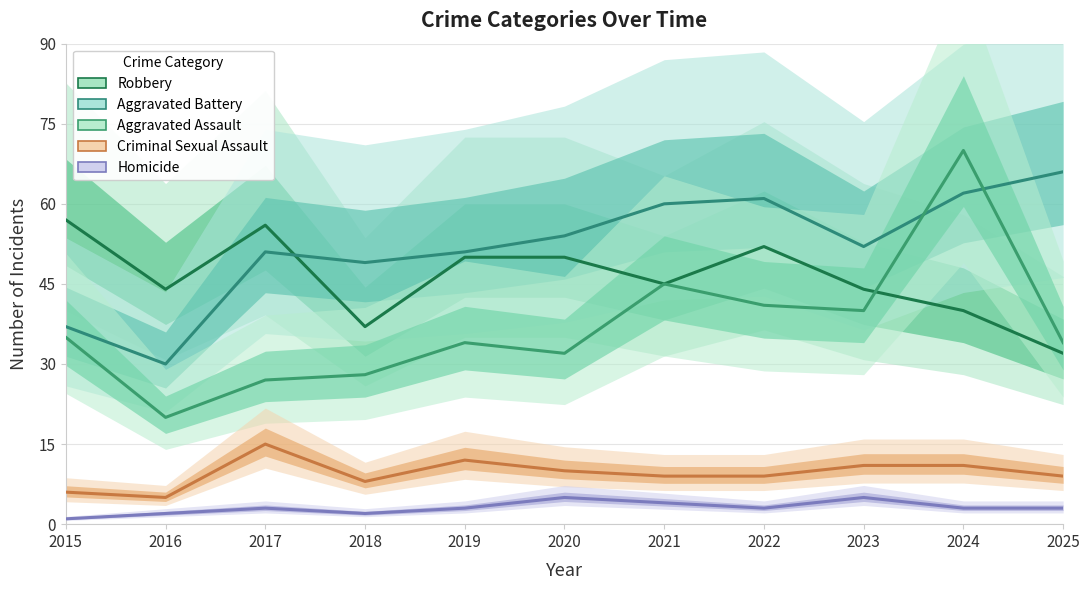

Rank the series at 2022 from highest to lowest value.

Aggravated Battery, Robbery, Aggravated Assault, Criminal Sexual Assault, Homicide